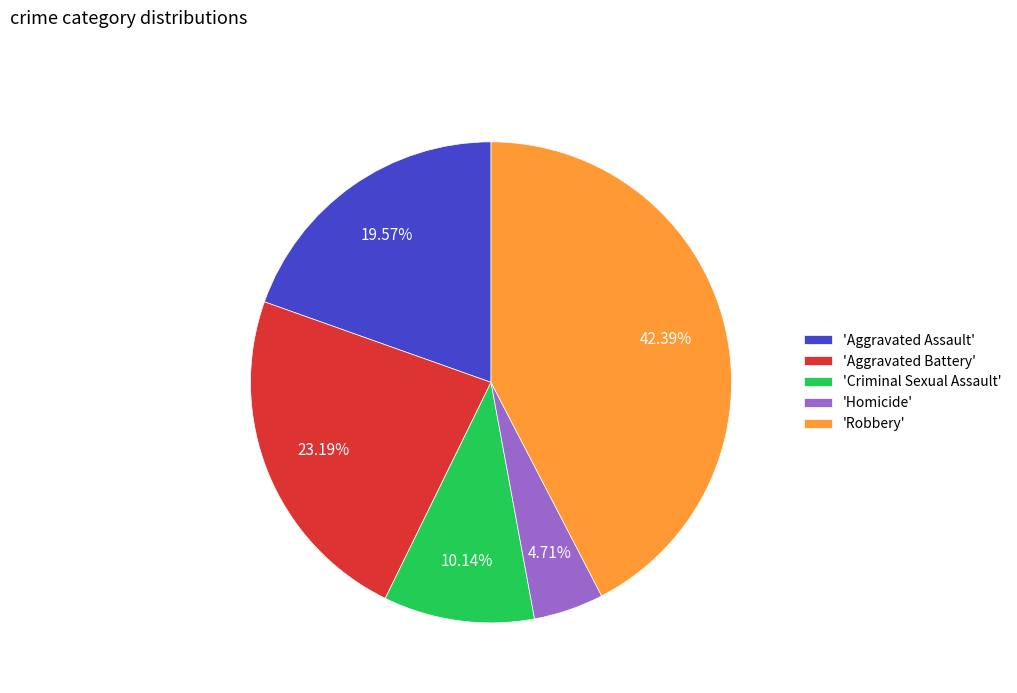

Is there any slice that represents more than half of the pie?

No